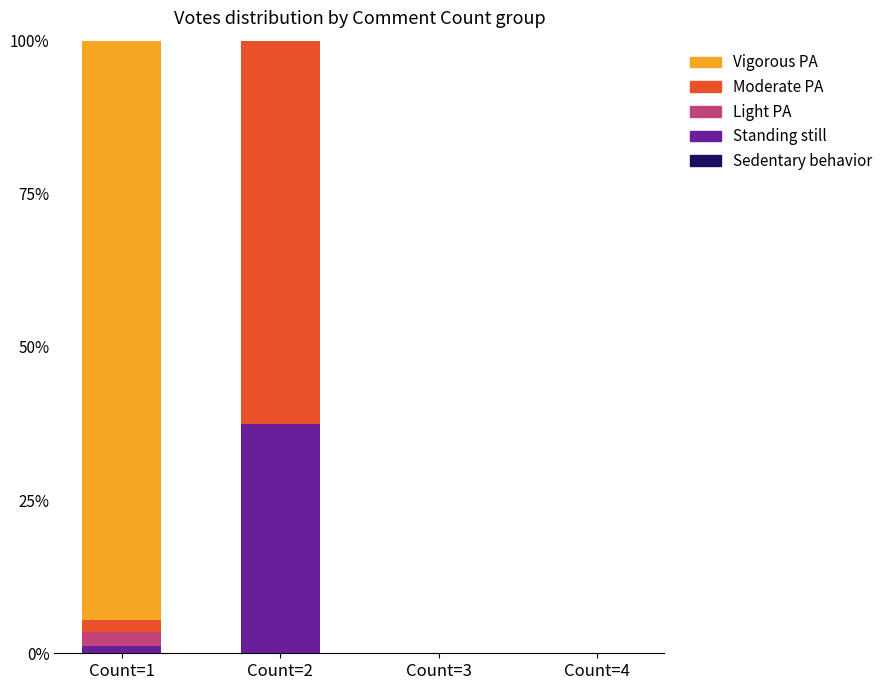

Are the bars horizontal?

No